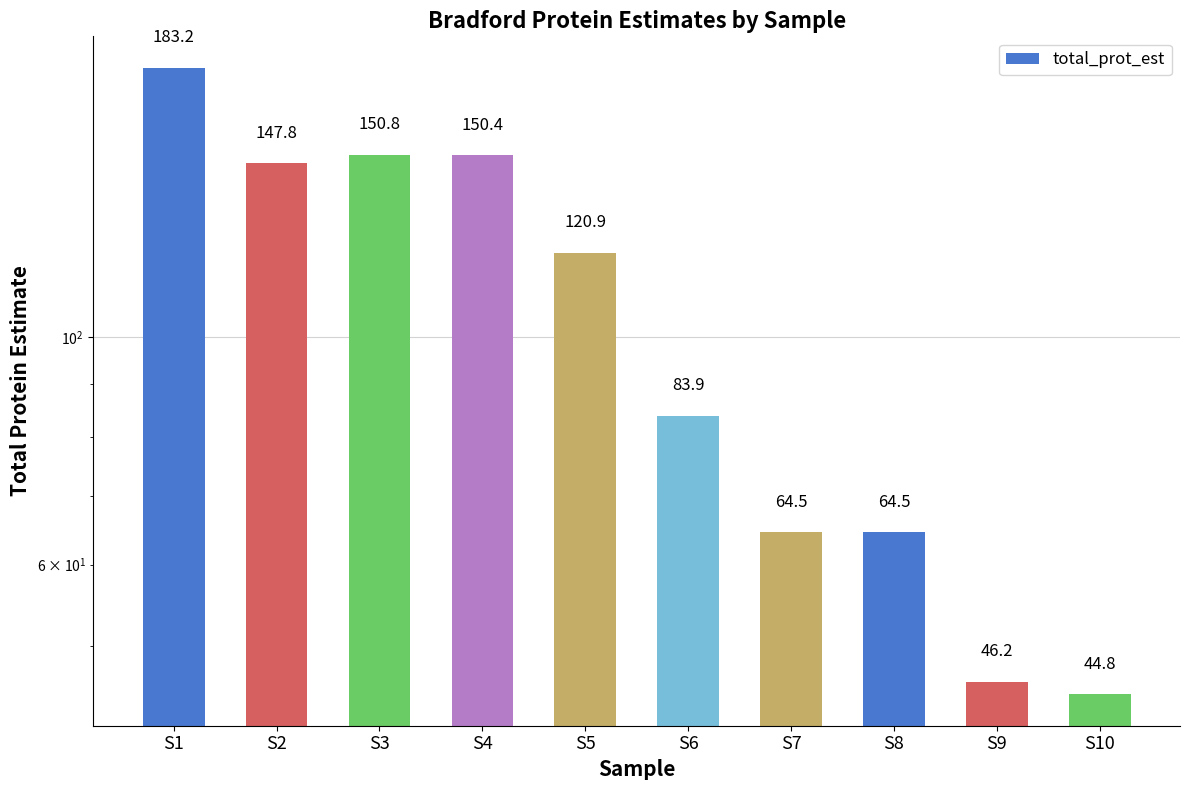

What is the minimum value shown in the chart?

44.8